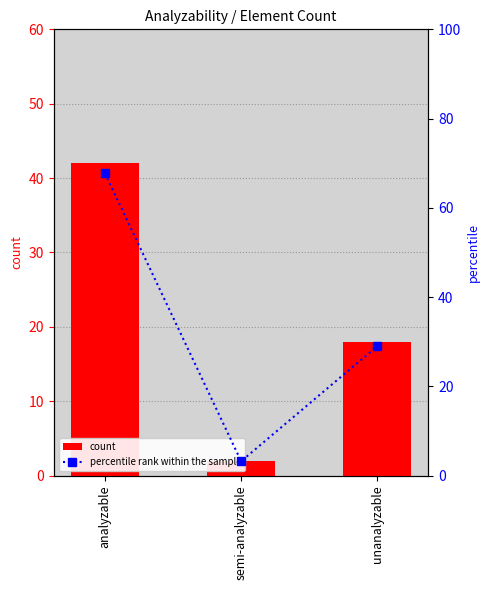

Which series has the largest total across all categories?

percentile rank within the sample